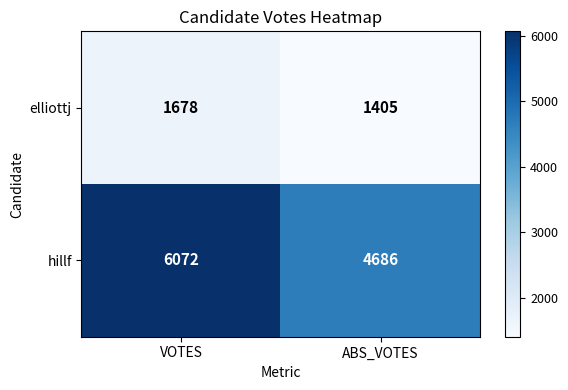

At ABS_VOTES, list the series in order from smallest to largest.

elliottj, hillf